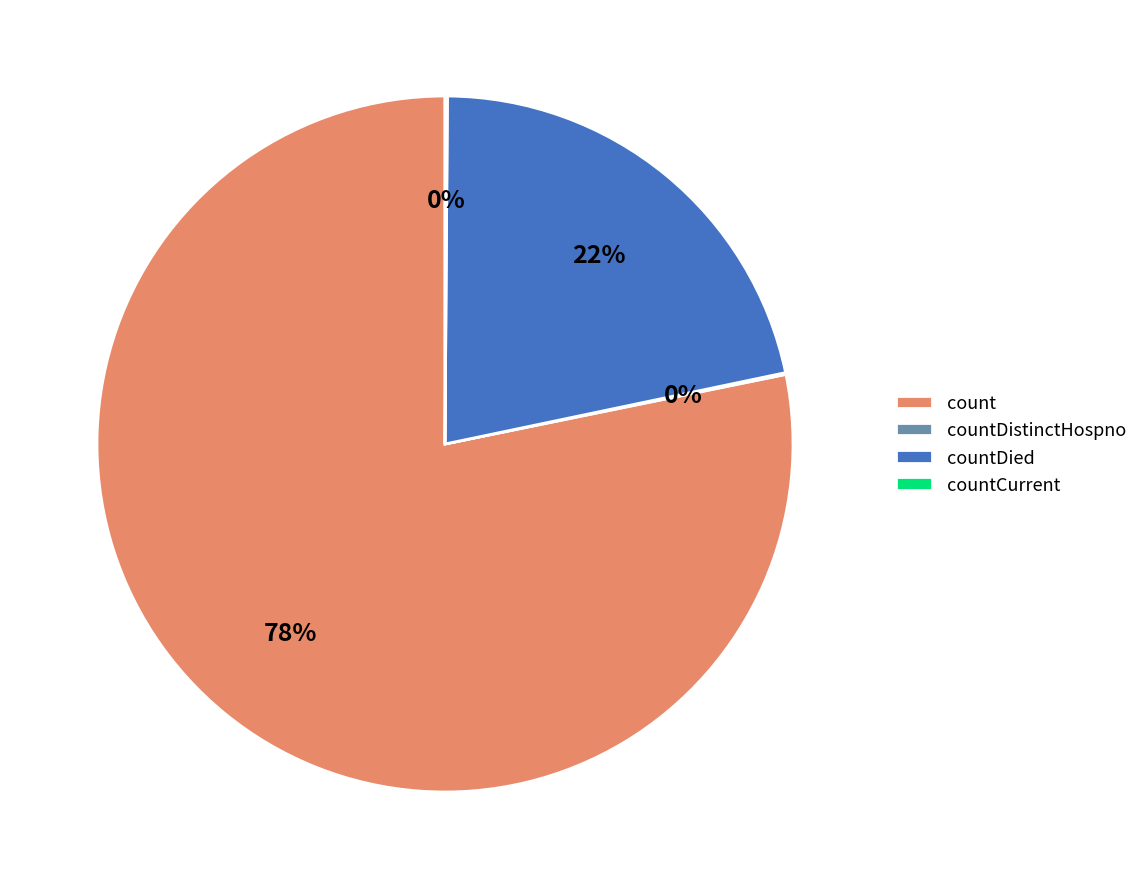

To the nearest percent, what is the difference between the largest and smallest slice percentages?

78%